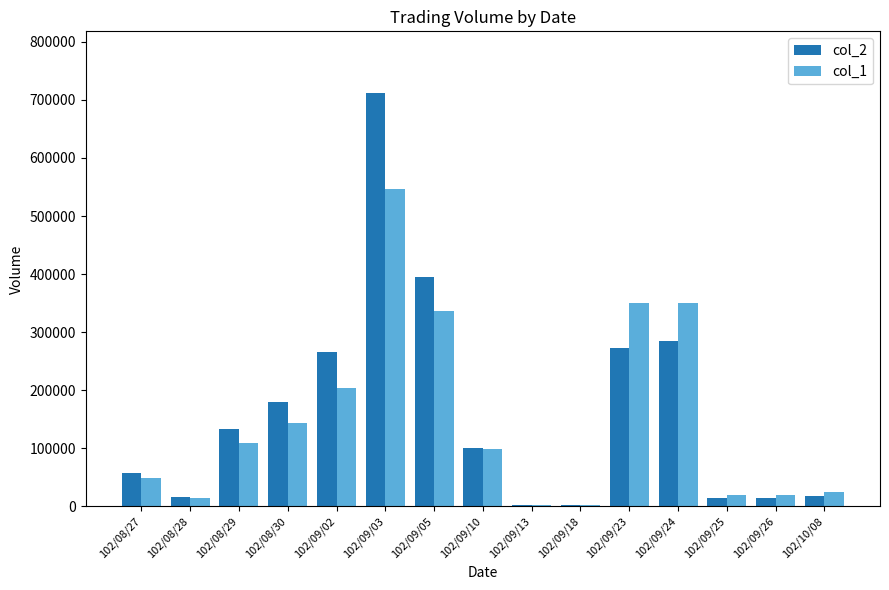

What is the sum of all col_2 values?

2469120